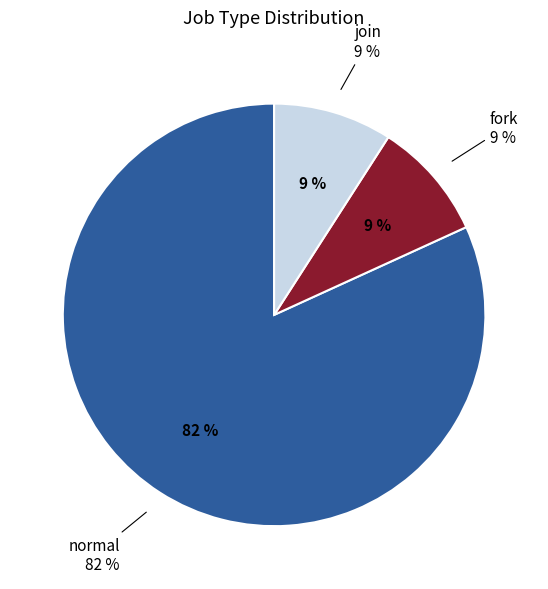

To the nearest percent, what portion does fork represent?

9%